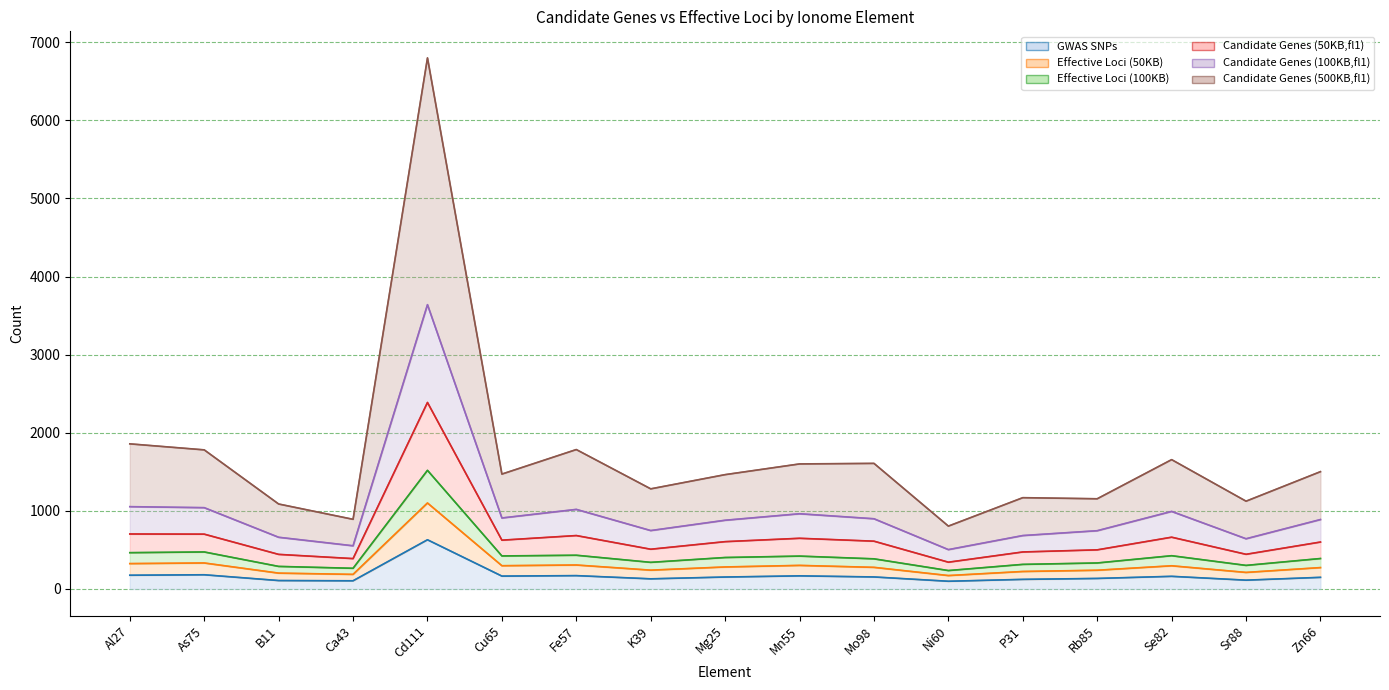

What position from the left is P31?

13